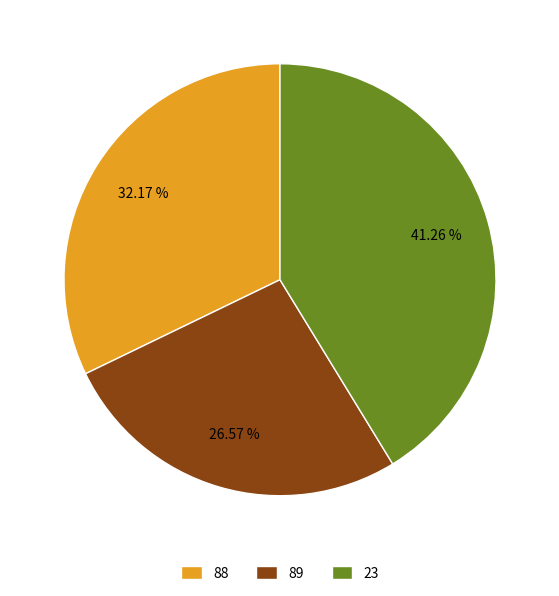

Does any single category account for the majority?

No